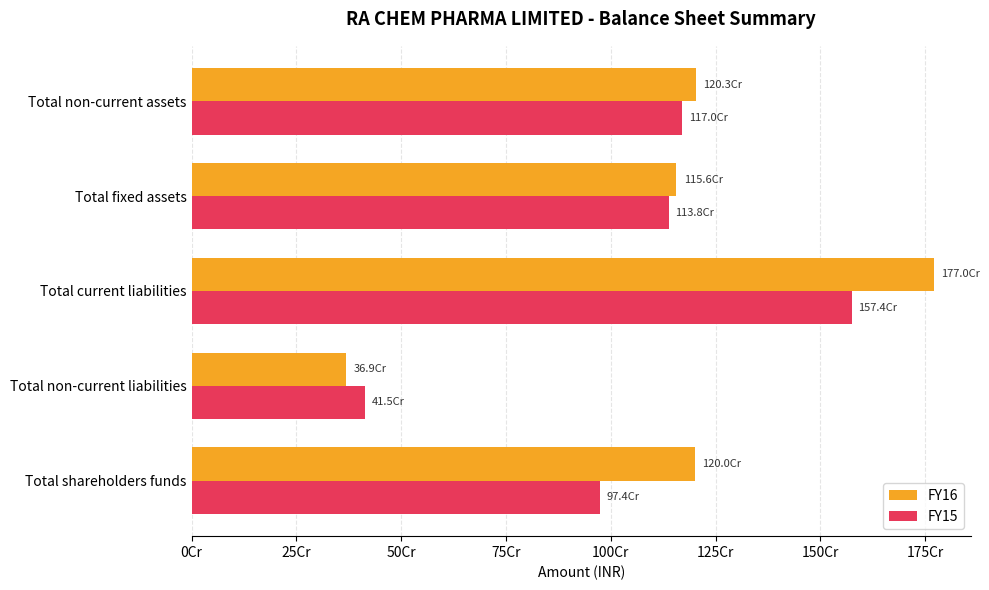

What are all the series names shown in the legend?

FY16, FY15